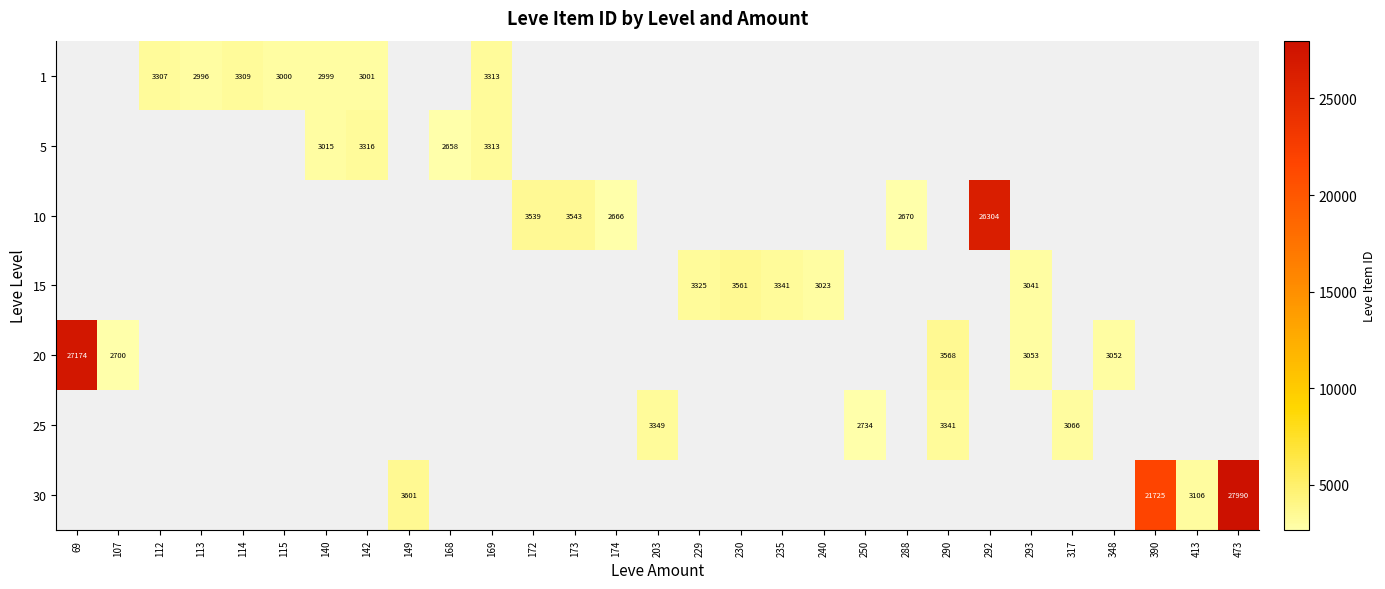

What is the smallest value displayed?

2658.0